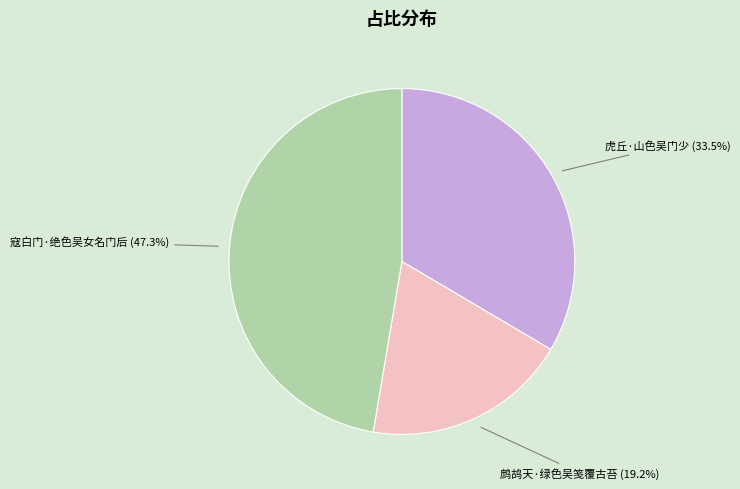

To the nearest percent, what is the difference between the largest and smallest slice percentages?

28%